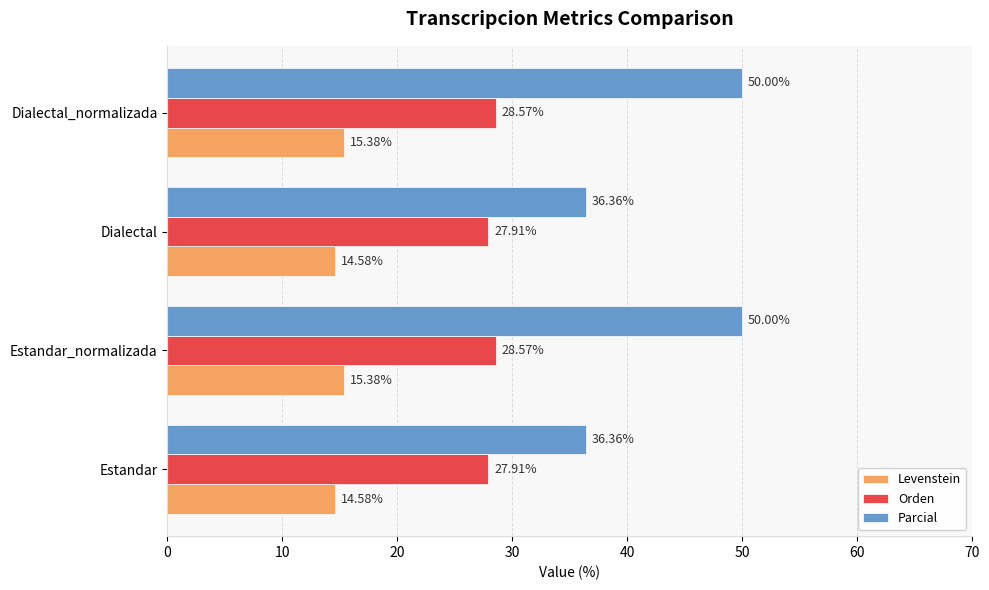

Is the value of Levenstein at Estandar greater than the value of Parcial at Estandar_normalizada?

No